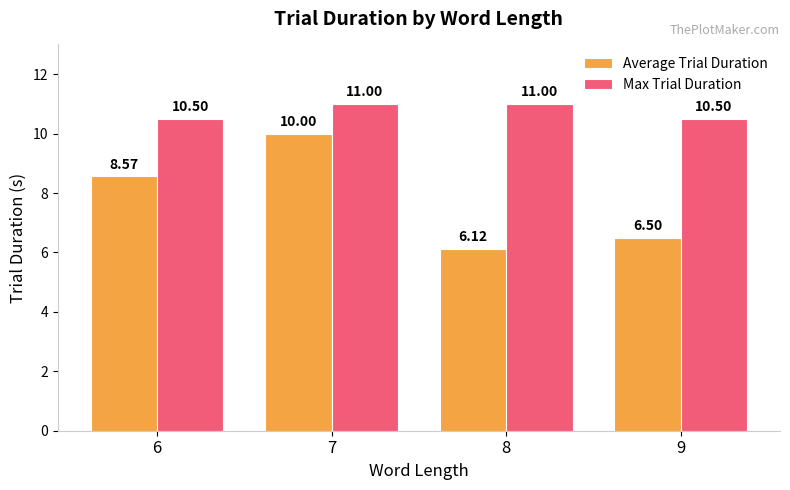

What is the highest value of the Average Trial Duration series?

10.0